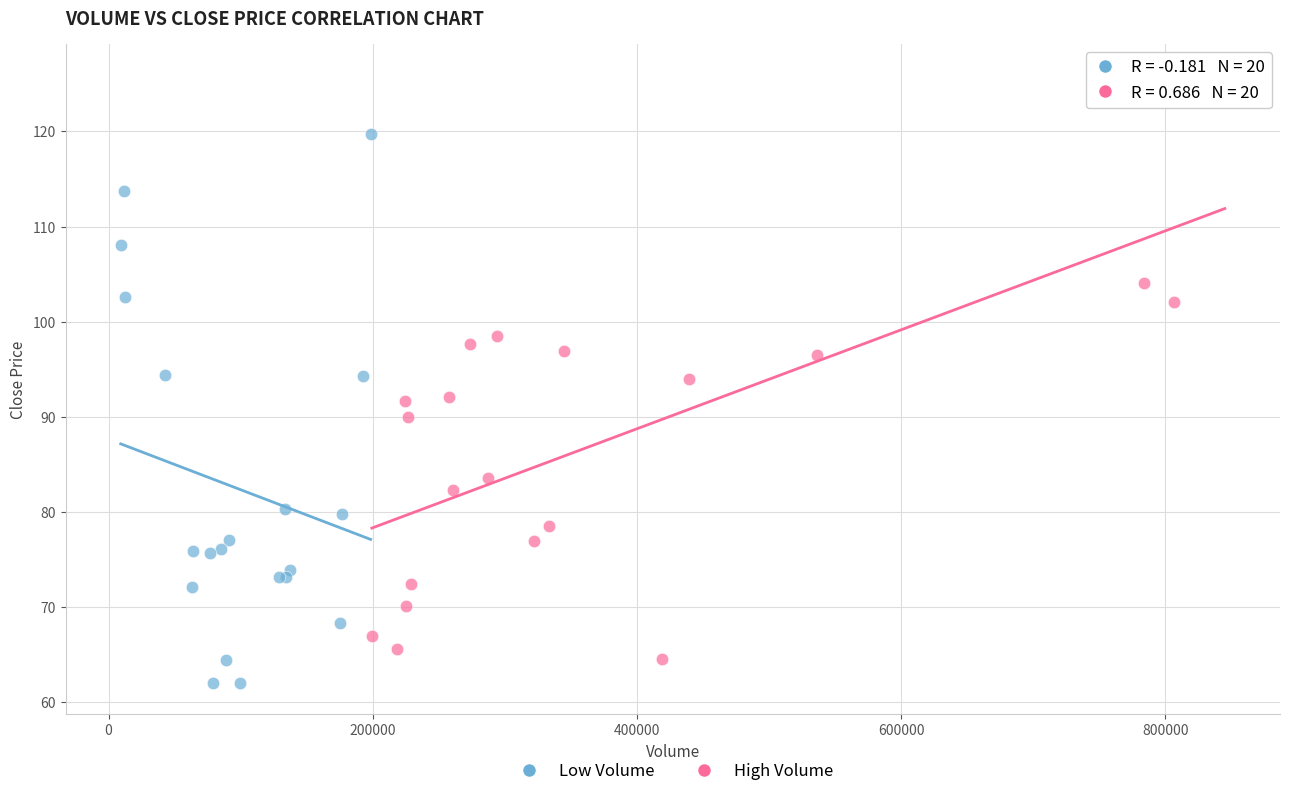

Which series contains the highest Y value?

High Volume